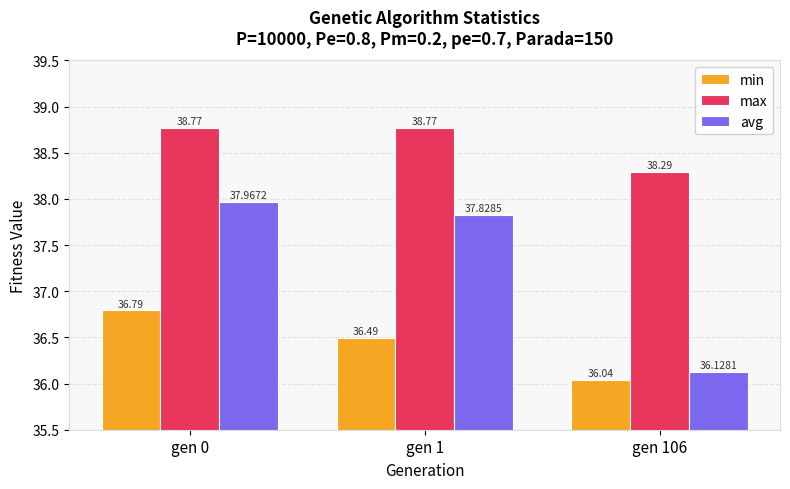

Rank the series by their average value, from lowest to highest.

min, avg, max